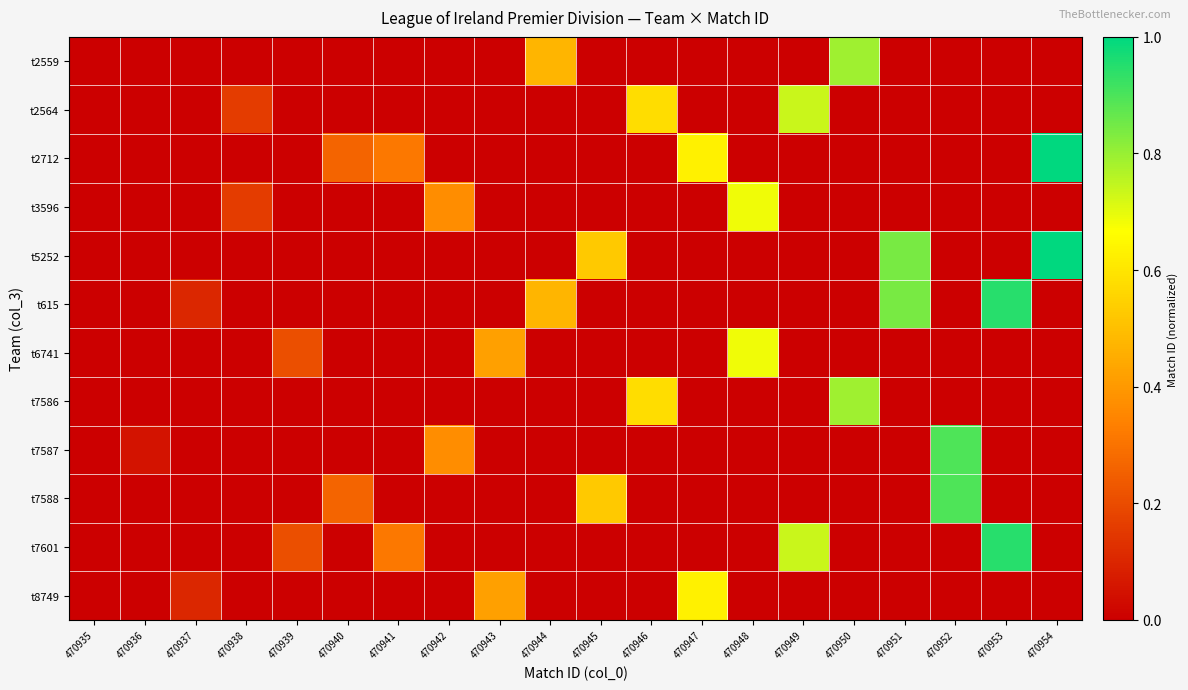

How many series are shown in this chart?

12